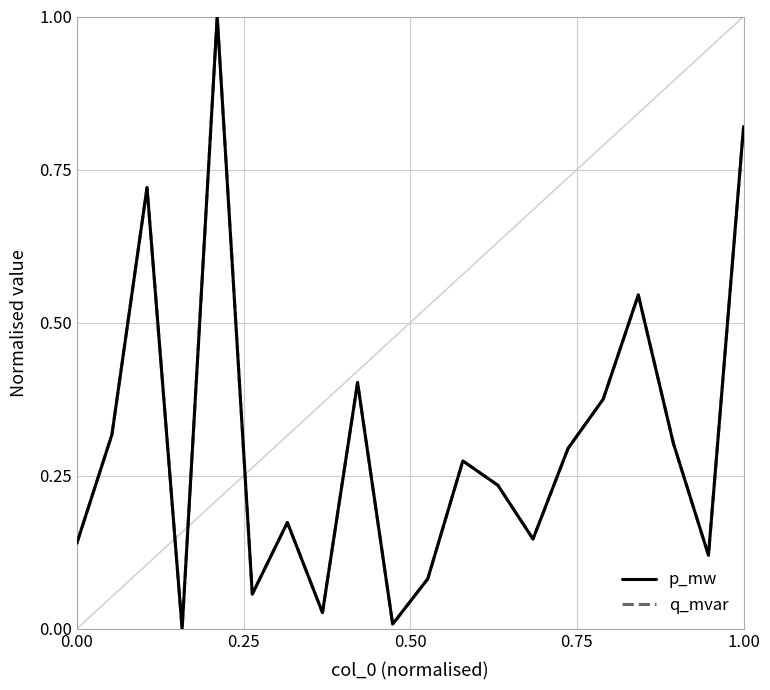

What is the maximum value for q_mvar?

1.0